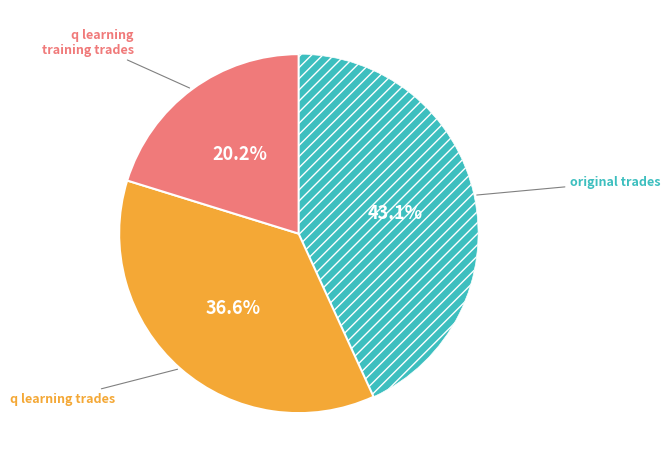

Is there a majority slice in this chart?

No